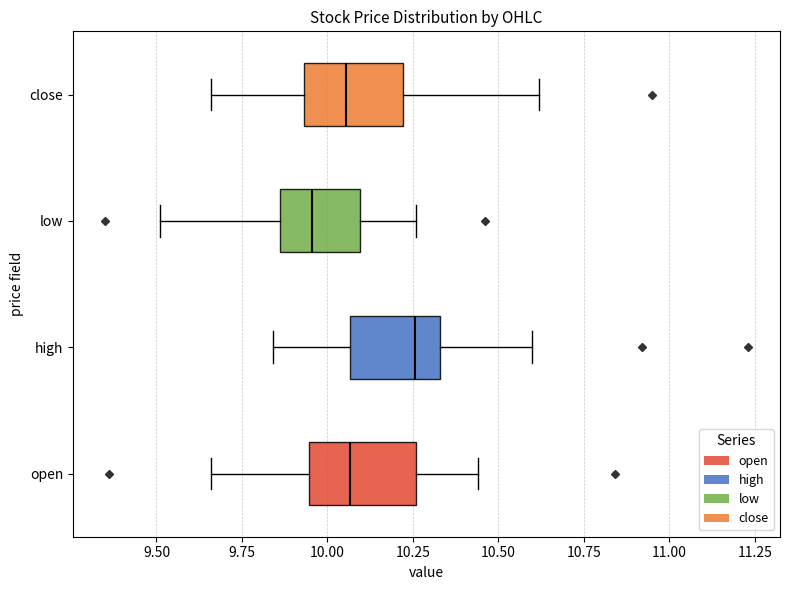

Reading bottom to top, transcribe this box plot: for each box, give where its median line is, the range the box spans, and where its two whiskers end, as read against the x-axis. The values are not printed on the chart, so give them approximately, as read against the axis.

open: median 10.05, box 9.95 to 10.25, whiskers 9.65 to 10.45
high: median 10.25, box 10.05 to 10.35, whiskers 9.85 to 10.60
low: median 9.95, box 9.85 to 10.10, whiskers 9.50 to 10.25
close: median 10.05, box 9.95 to 10.20, whiskers 9.65 to 10.60